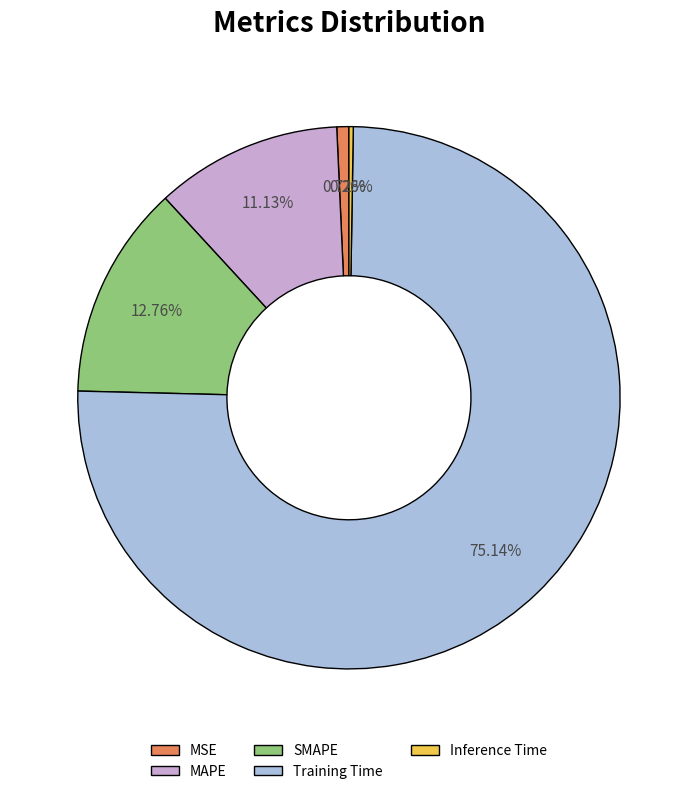

Combined, do SMAPE and Training Time account for over 50%?

Yes